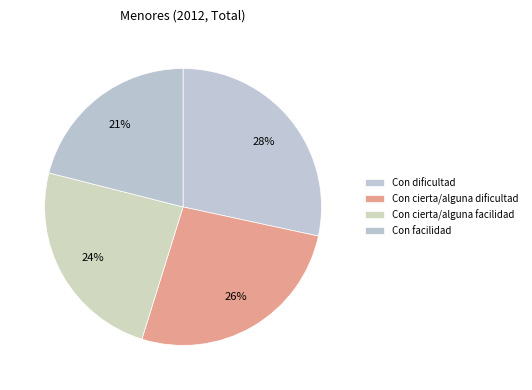

Which category has the biggest portion of the pie?

Con dificultad